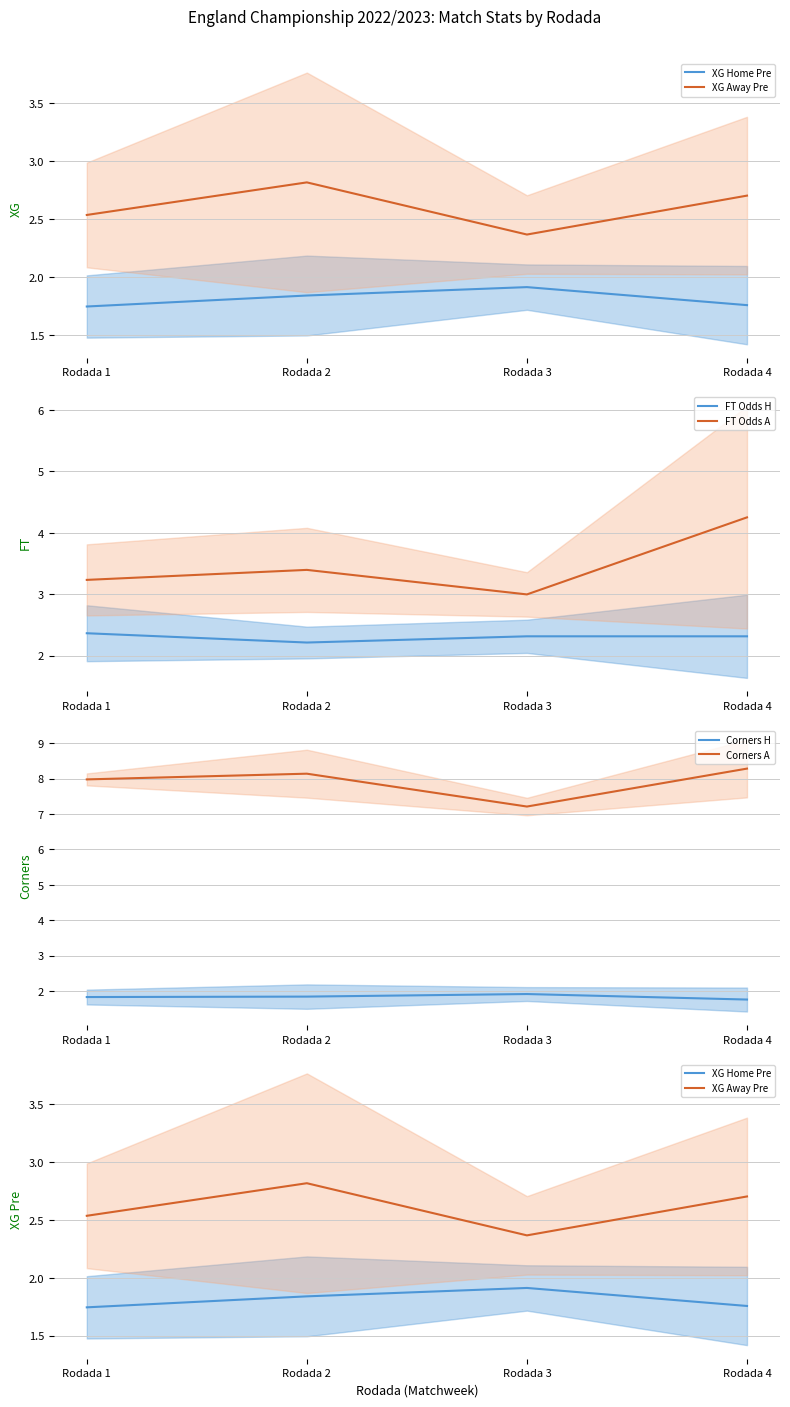

Reading left to right, list all the values displayed in this chart.

XG Home Pre: 1.7	1.8	1.9	1.8
XG Away Pre: 2.5	2.8	2.4	2.7
FT Odds H: 2.4	2.2	2.3	2.3
FT Odds A: 3.2	3.4	3.0	4.3
Corners H: 1.8	1.8	1.9	1.8
Corners A: 8.0	8.1	7.2	8.3